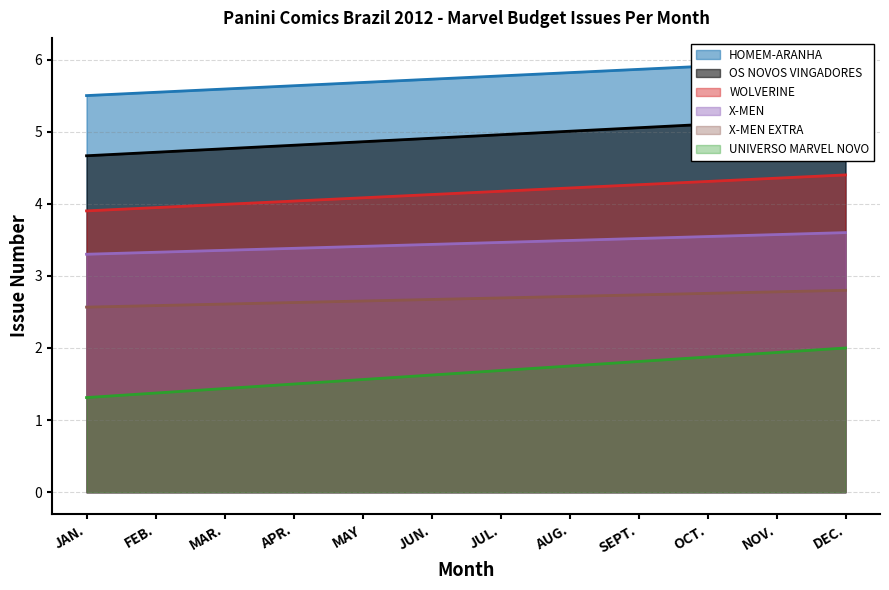

Read the X-MEN EXTRA value at FEB..

2.6